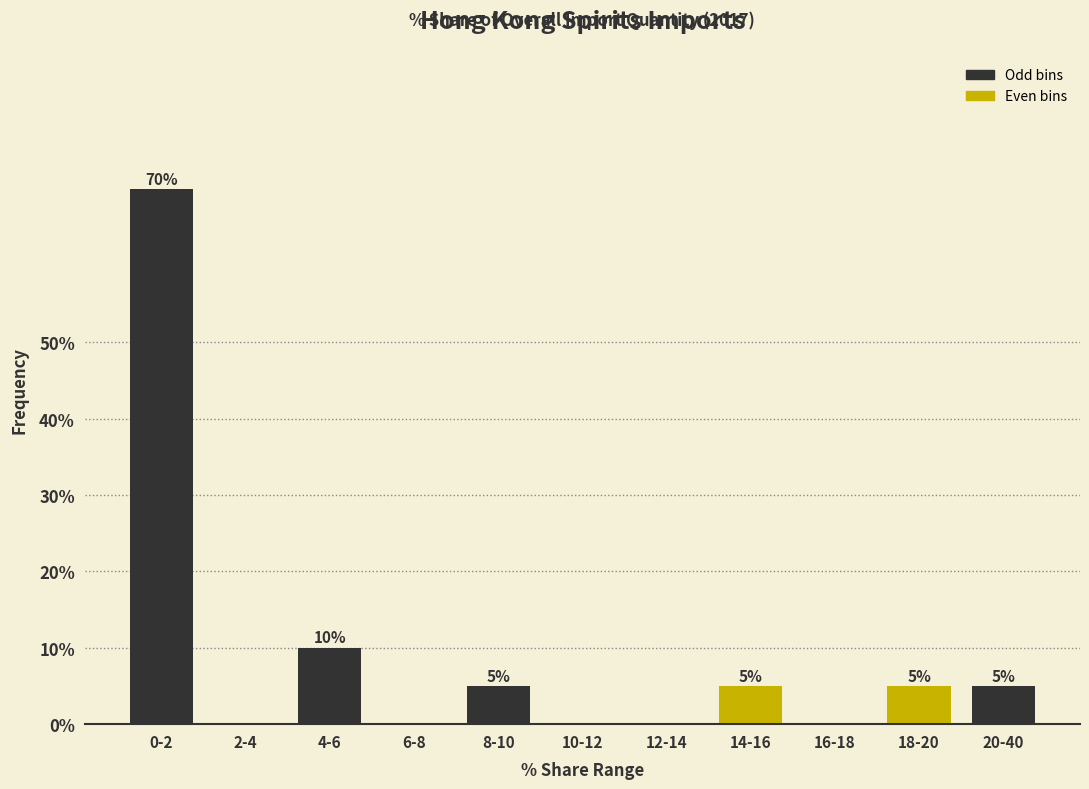

Reading left to right, what are all the values shown in this chart?

0-2=70	2-4=0	4-6=10	6-8=0	8-10=5	10-12=0	12-14=0	14-16=5	16-18=0	18-20=5	20-40=5